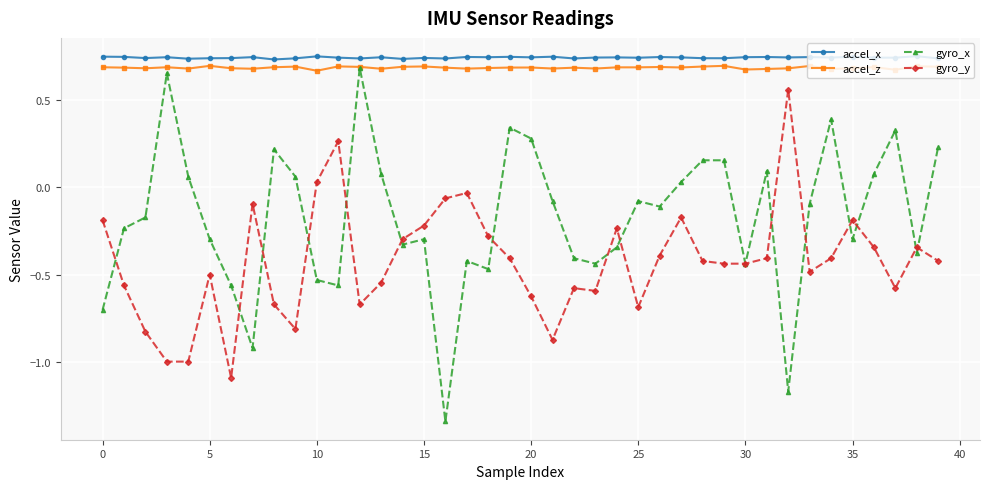

True or false: gyro_y has more than 0 points higher than both neighbors.

True